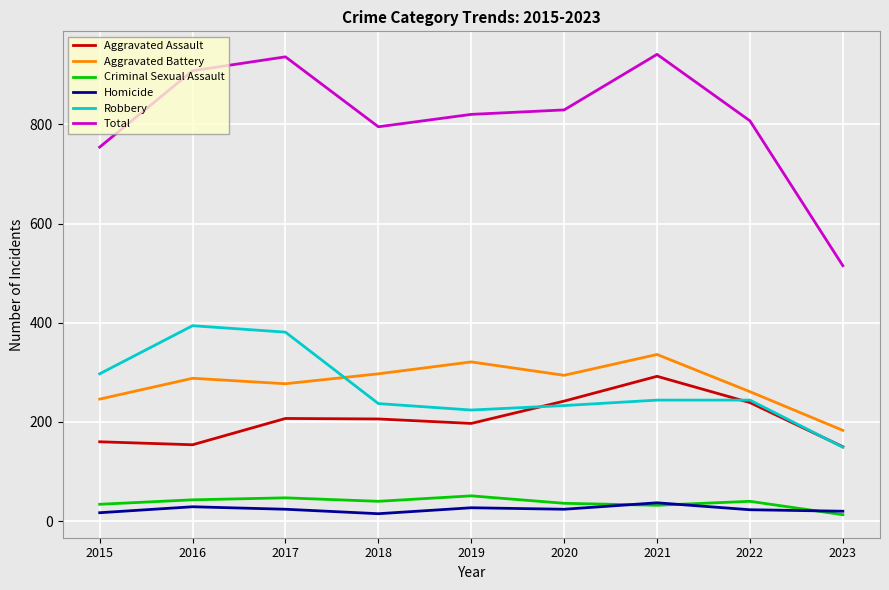

In Total, how many points are lower than both neighbors (excluding endpoints)?

1